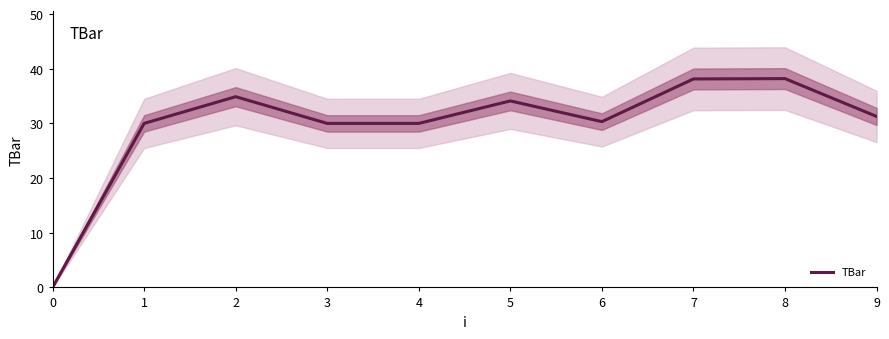

What is the value of the 8th point from the left?

38.1